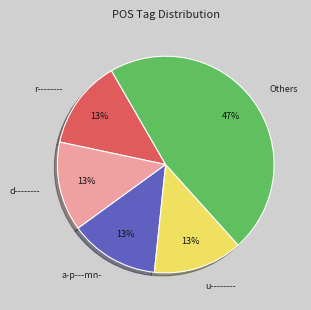

Is there any slice that represents more than half of the pie?

No